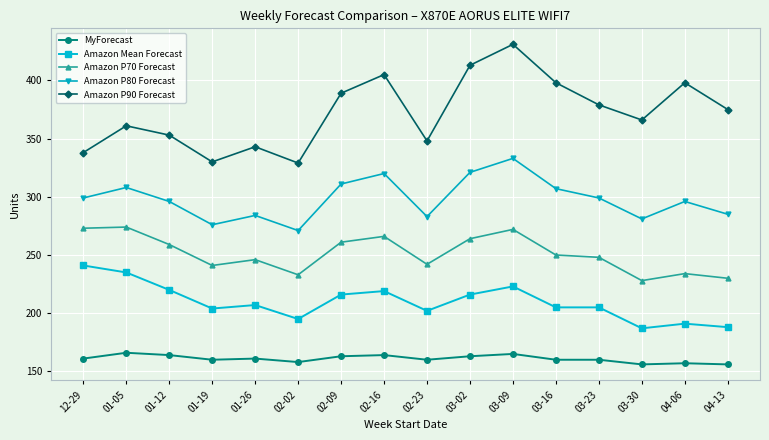

How many data points in Amazon P70 Forecast are less than 250?

8